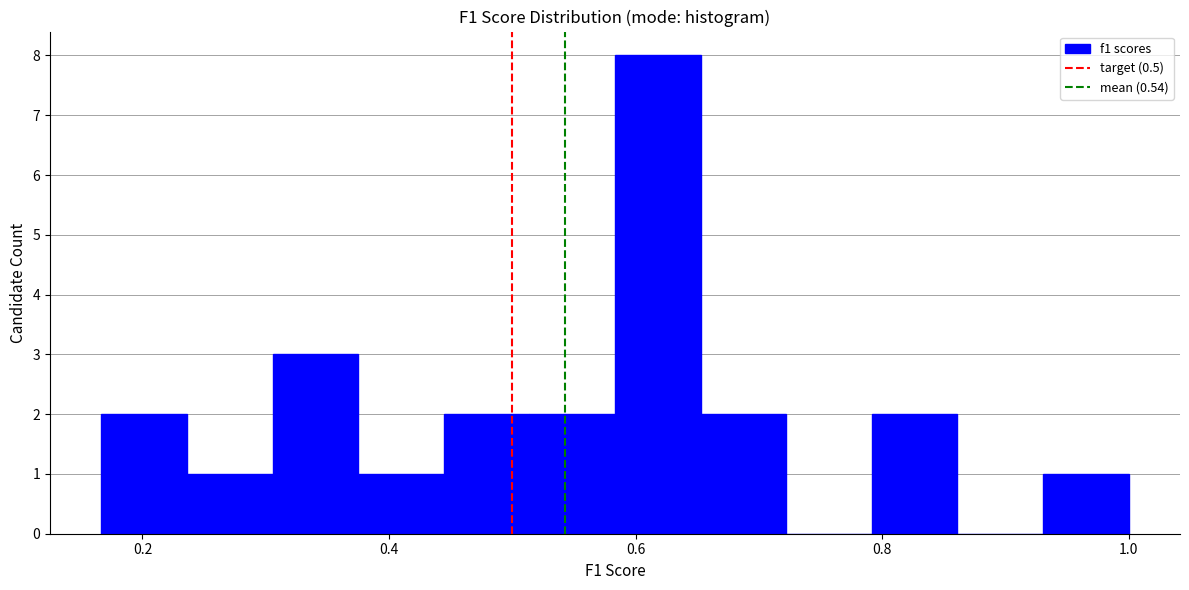

Around what value on the x-axis is the tallest bar? Give the approximate position of its centre, as read against the axis.

0.62